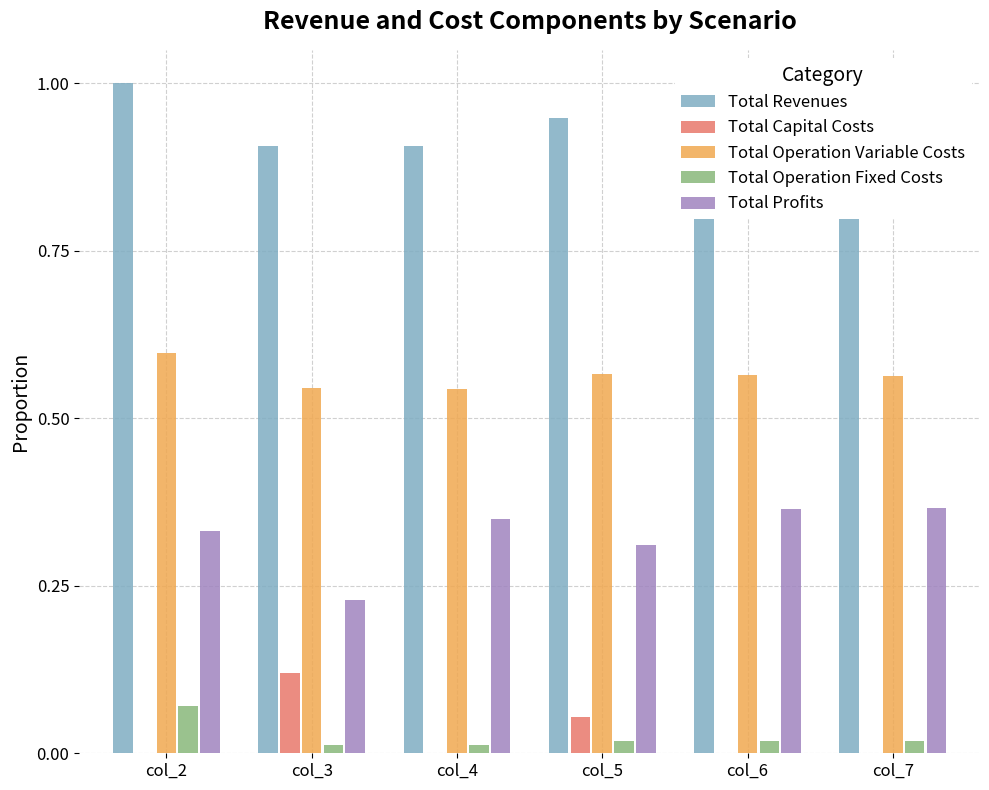

The Total Revenues series shows 1.4 at col_6. True or false?

False